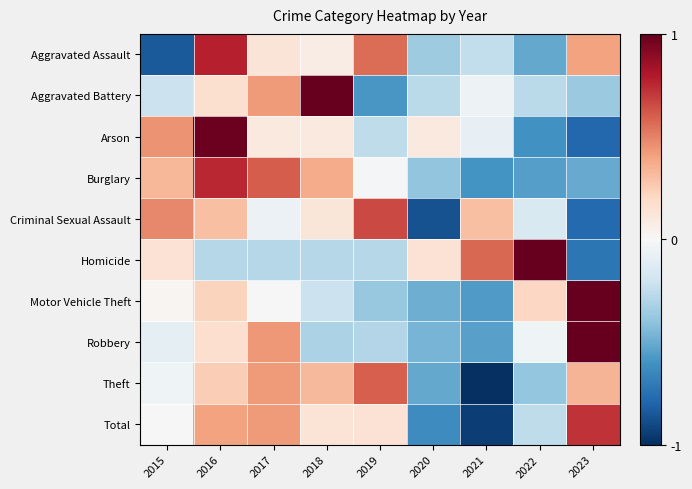

Reading left to right, transcribe all the data shown in this chart.

Aggravated Assault: 2015=-0.8	2016=0.8	2017=0.1	2018=0.1	2019=0.6	2020=-0.4	2021=-0.2	2022=-0.5	2023=0.4
Aggravated Battery: 2015=-0.2	2016=0.2	2017=0.4	2018=1.0	2019=-0.6	2020=-0.3	2021=-0.1	2022=-0.3	2023=-0.4
Arson: 2015=0.5	2016=1.0	2017=0.1	2018=0.1	2019=-0.3	2020=0.1	2021=-0.1	2022=-0.6	2023=-0.8
Burglary: 2015=0.3	2016=0.8	2017=0.6	2018=0.4	2019=-0.0	2020=-0.4	2021=-0.6	2022=-0.6	2023=-0.5
Criminal Sexual Assault: 2015=0.5	2016=0.3	2017=-0.1	2018=0.1	2019=0.7	2020=-0.9	2021=0.3	2022=-0.1	2023=-0.8
Homicide: 2015=0.1	2016=-0.3	2017=-0.3	2018=-0.3	2019=-0.3	2020=0.1	2021=0.6	2022=1.0	2023=-0.7
Motor Vehicle Theft: 2015=0.0	2016=0.2	2017=0.0	2018=-0.2	2019=-0.4	2020=-0.5	2021=-0.6	2022=0.2	2023=1.0
Robbery: 2015=-0.1	2016=0.2	2017=0.4	2018=-0.3	2019=-0.3	2020=-0.5	2021=-0.5	2022=-0.0	2023=1.0
Theft: 2015=-0.0	2016=0.2	2017=0.4	2018=0.3	2019=0.6	2020=-0.5	2021=-1.0	2022=-0.4	2023=0.3
Total: 2015=-0.0	2016=0.4	2017=0.4	2018=0.1	2019=0.1	2020=-0.6	2021=-0.9	2022=-0.3	2023=0.7